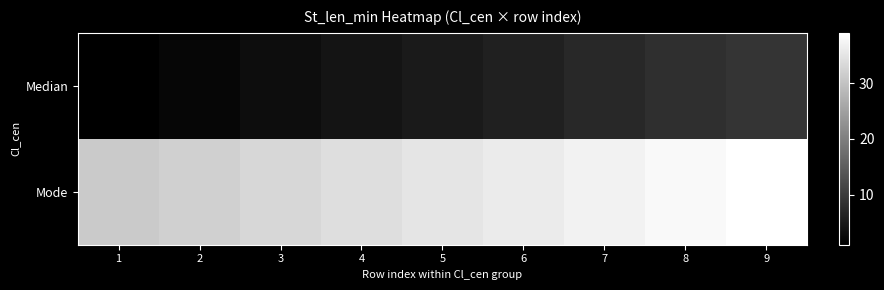

Between 4 and 7, which series saw the biggest shift?

Median